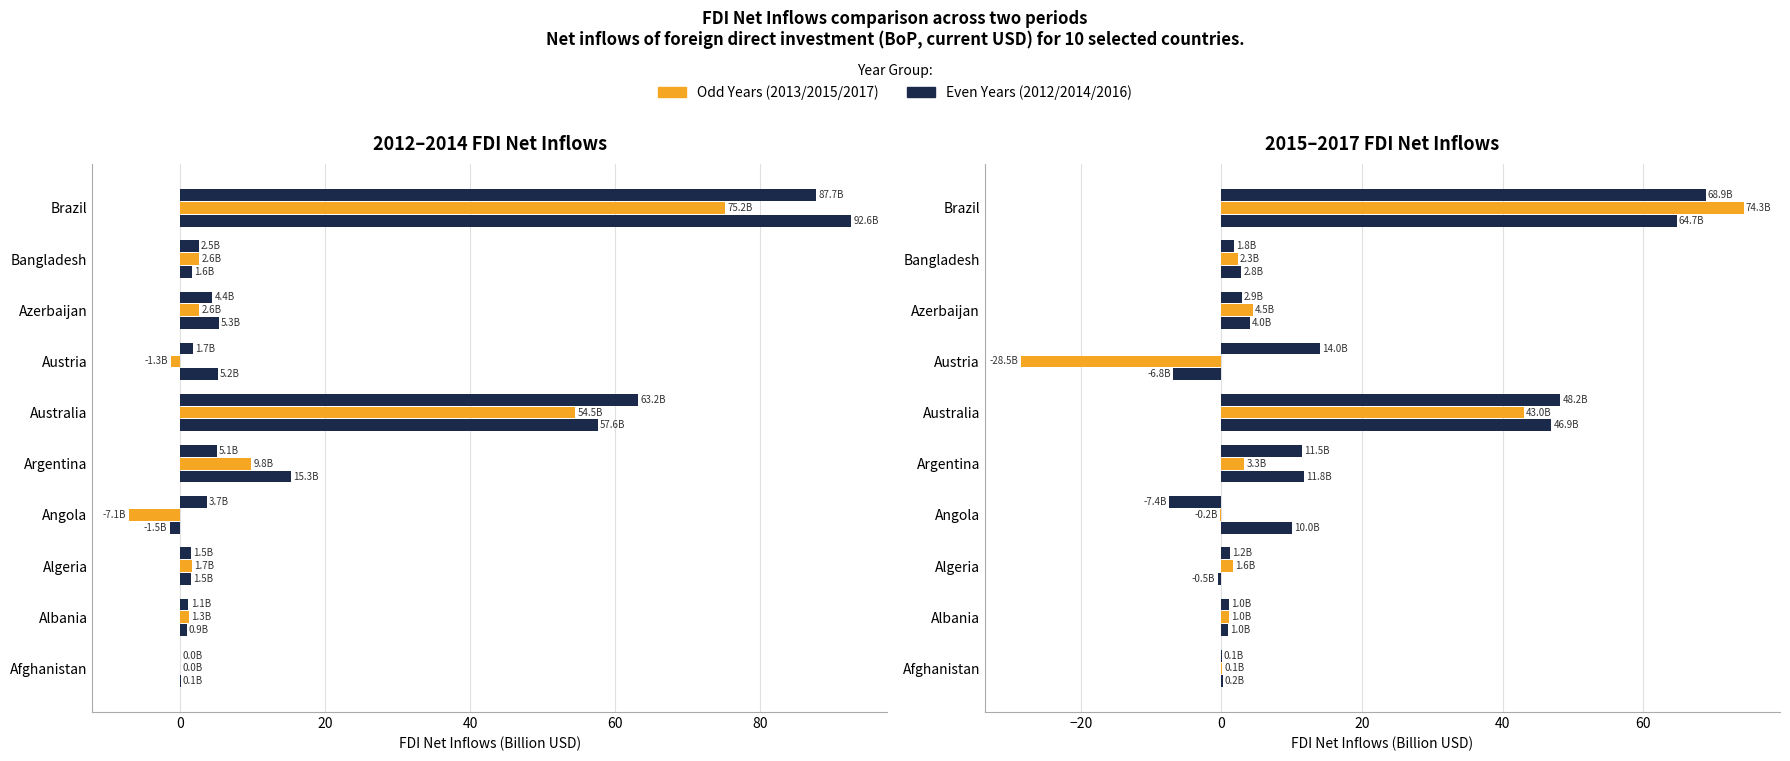

True or false: 2014 has a value of 121.7 at Brazil.

False